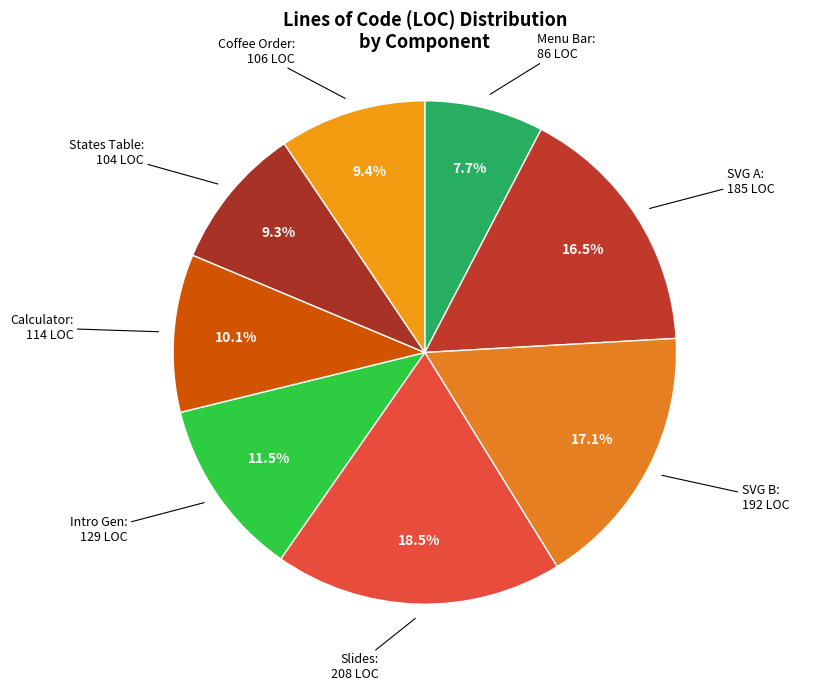

Which category has the biggest portion of the pie?

Slides